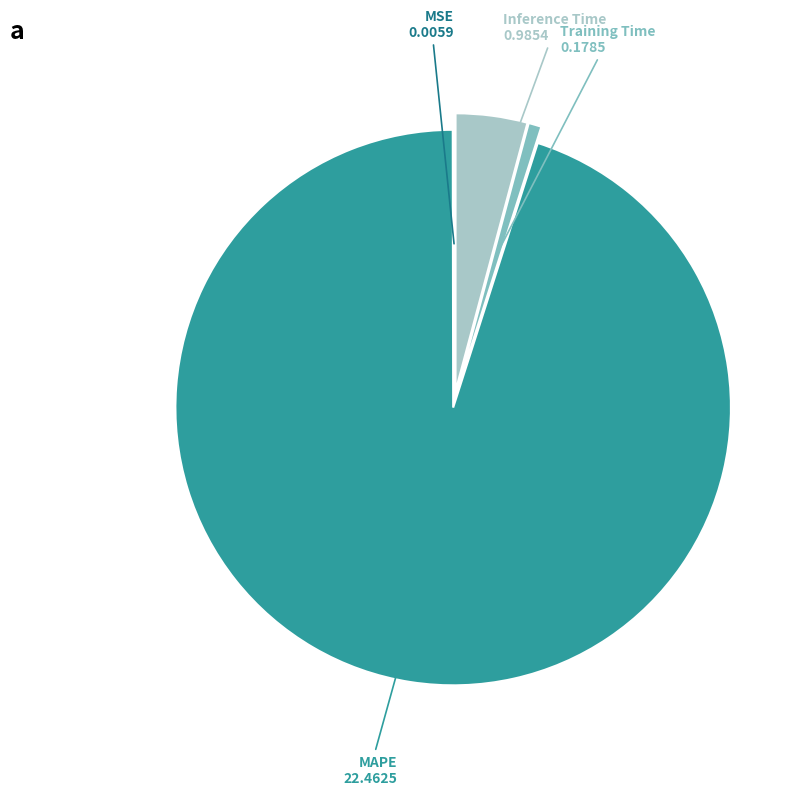

The Training Time slice represents 12% of the pie. True or false?

False